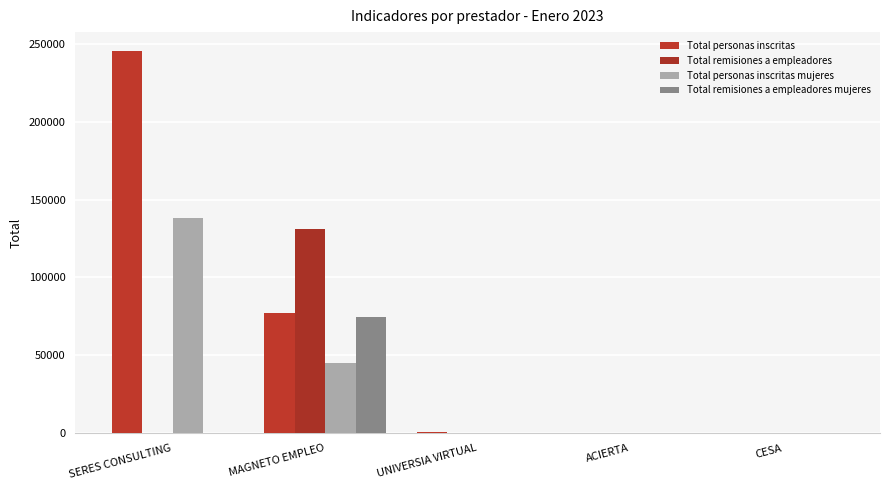

Reading left to right, transcribe all the data shown in this chart.

Total personas inscritas: SERES CONSULTING=245128	MAGNETO EMPLEO=77213	UNIVERSIA VIRTUAL=631	ACIERTA=110	CESA=14
Total remisiones a empleadores: SERES CONSULTING=59	MAGNETO EMPLEO=130995	UNIVERSIA VIRTUAL=464	ACIERTA=60	CESA=24
Total personas inscritas mujeres: SERES CONSULTING=137829	MAGNETO EMPLEO=45429	UNIVERSIA VIRTUAL=358	ACIERTA=44	CESA=9
Total remisiones a empleadores mujeres: SERES CONSULTING=28	MAGNETO EMPLEO=74891	UNIVERSIA VIRTUAL=240	ACIERTA=40	CESA=11